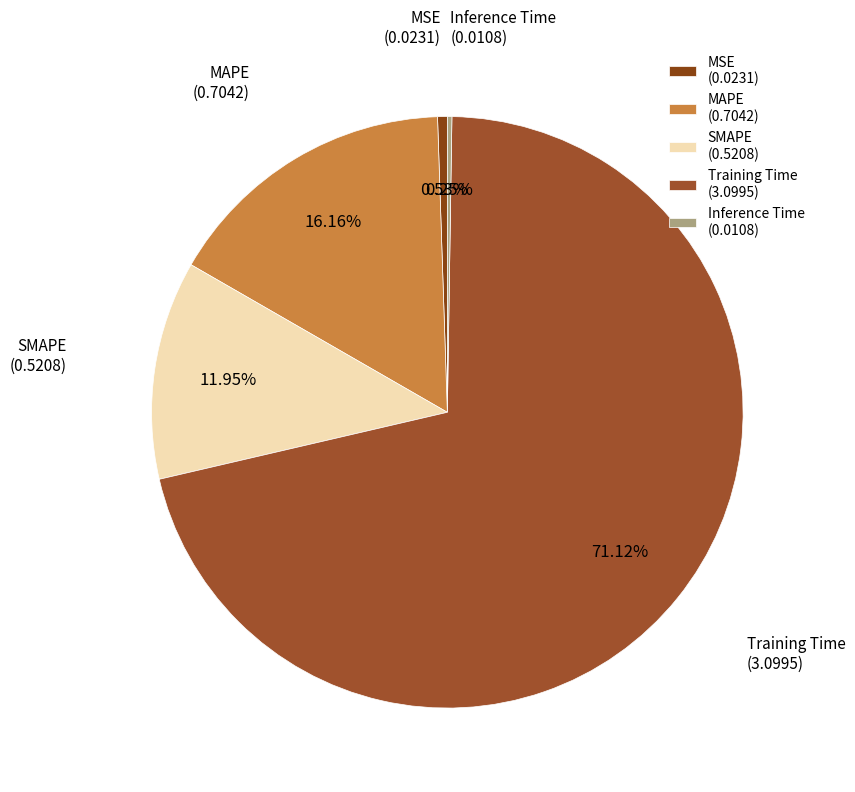

Combined, do MAPE and SMAPE account for over 50%?

No